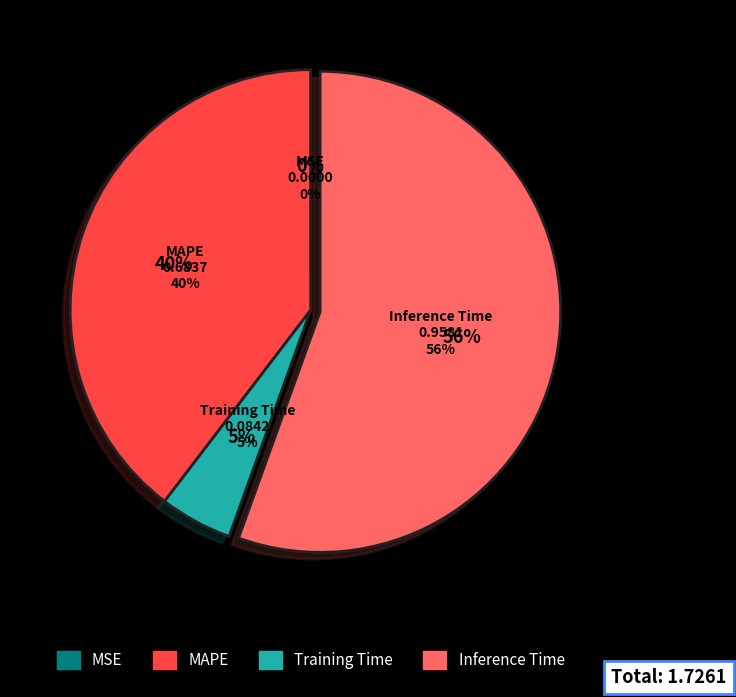

Is it true that Training Time is 5% of the pie?

True